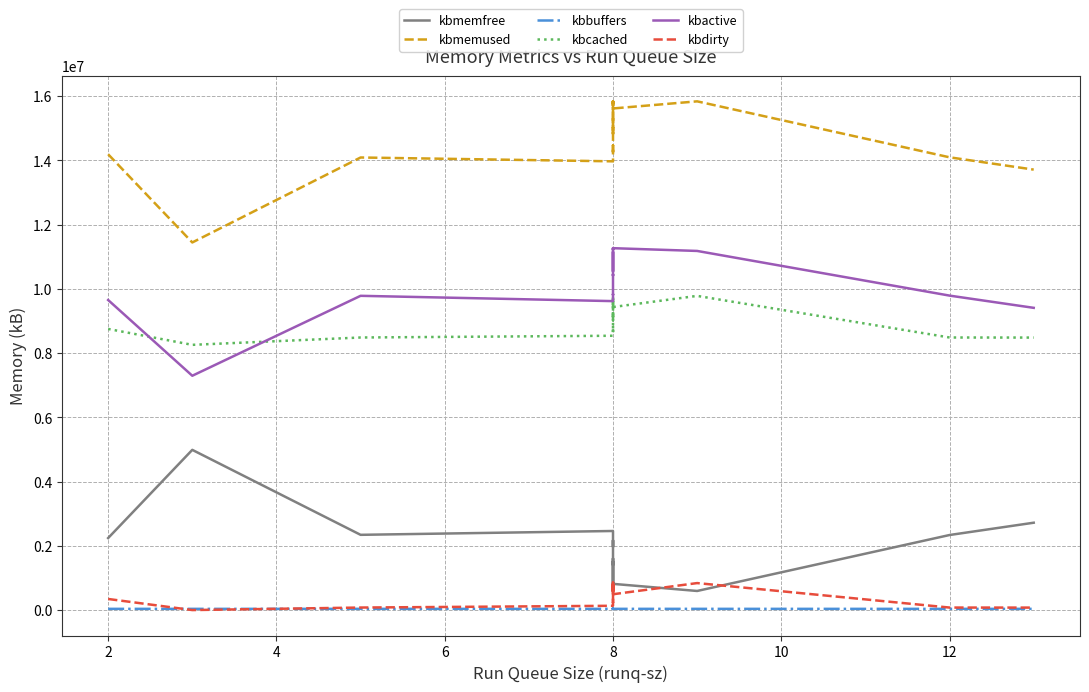

Reading left to right, transcribe all the data shown in this chart.

kbmemfree: 2242256	4987656	2342740	2462168	1968648	2170096	1405512	1606992	1003732	784100	1506464	1299172	808468	592852	774004	592228	816376	594884	2336972	2719880
kbmemused: 14189072	11443672	14088588	13969160	14462680	14261232	15025816	14824336	15427596	15647228	14924864	15132156	15622860	15838476	15657324	15839100	15614952	15836444	14094356	13711448
kbbuffers: 38500	38488	38516	38496	38536	38524	38548	38544	38572	38580	38556	38564	38596	38616	38612	38604	38624	38588	38508	38492
kbcached: 8751620	8256632	8485260	8539732	8851368	8646796	9237892	9054636	9394256	9597372	9019600	9209832	9539836	9682300	9498860	9745240	9433892	9780684	8485200	8483028
kbactive: 9651904	7294620	9782864	9617608	9835012	9813268	10451244	10412412	11112992	11152824	10543804	10582276	11178860	11267964	11247984	11214208	11265572	11179656	9789076	9408400
kbdirty: 345872	680	79024	133832	364748	236944	748988	565788	841672	854484	530660	720372	599624	741588	558656	805056	493268	840628	78624	77304